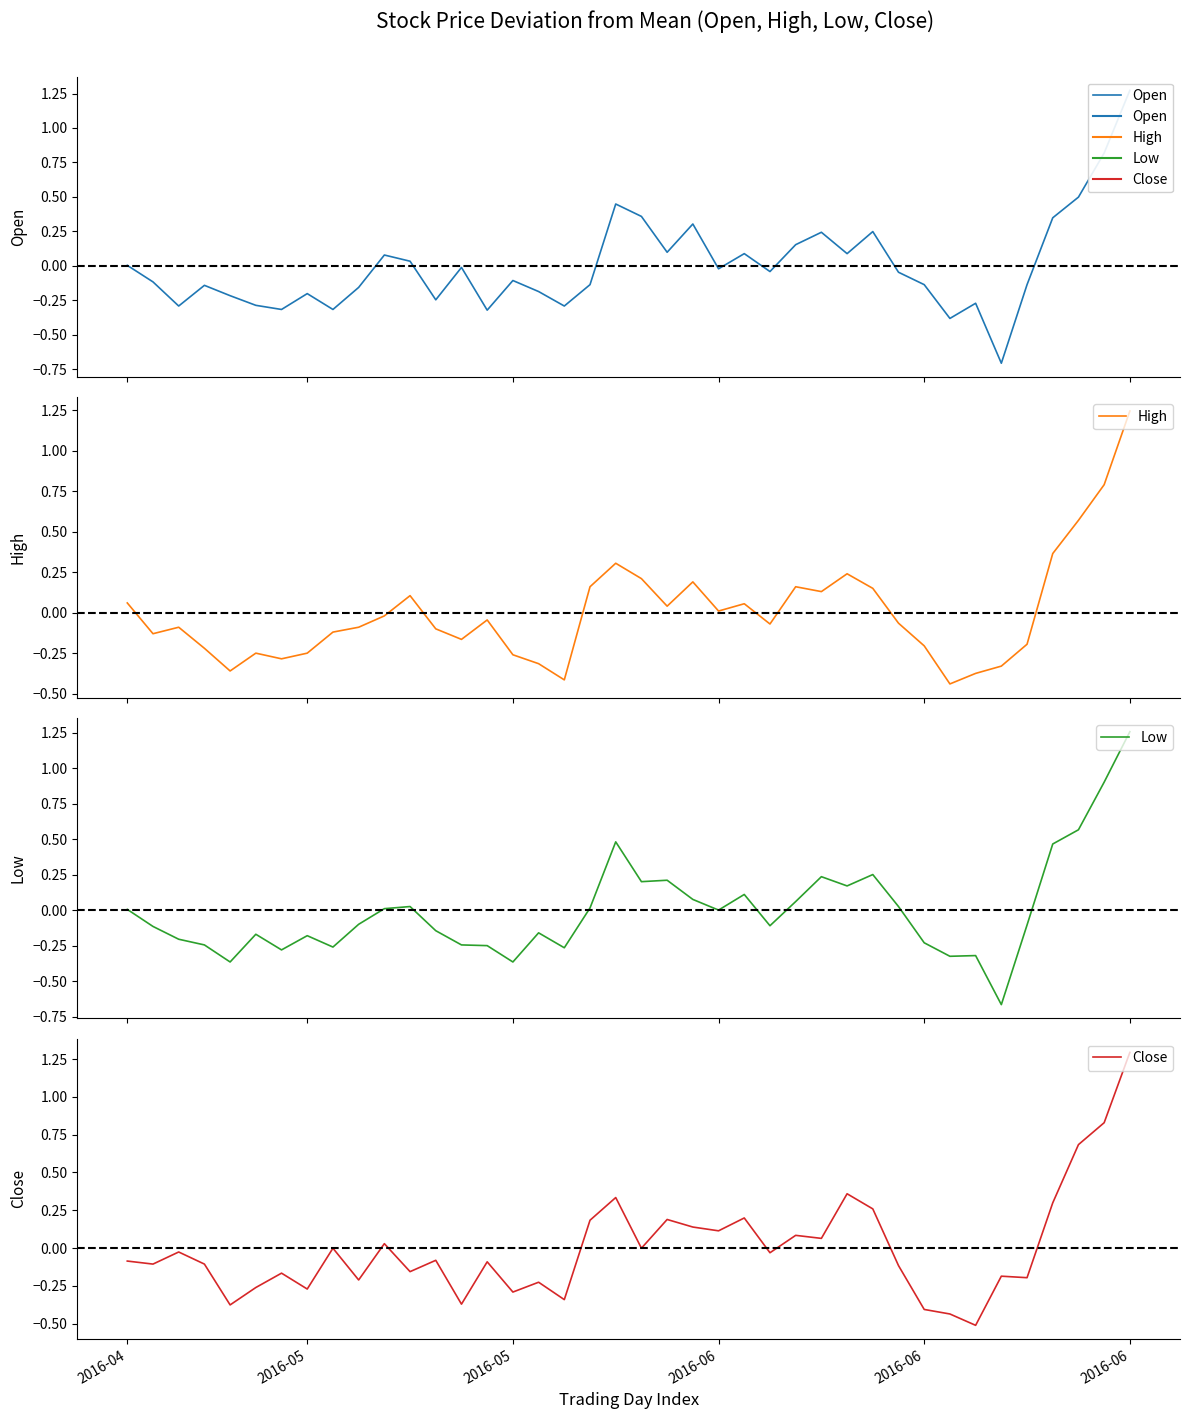

What is the sum of the Low values at 12 and 31?

-0.4